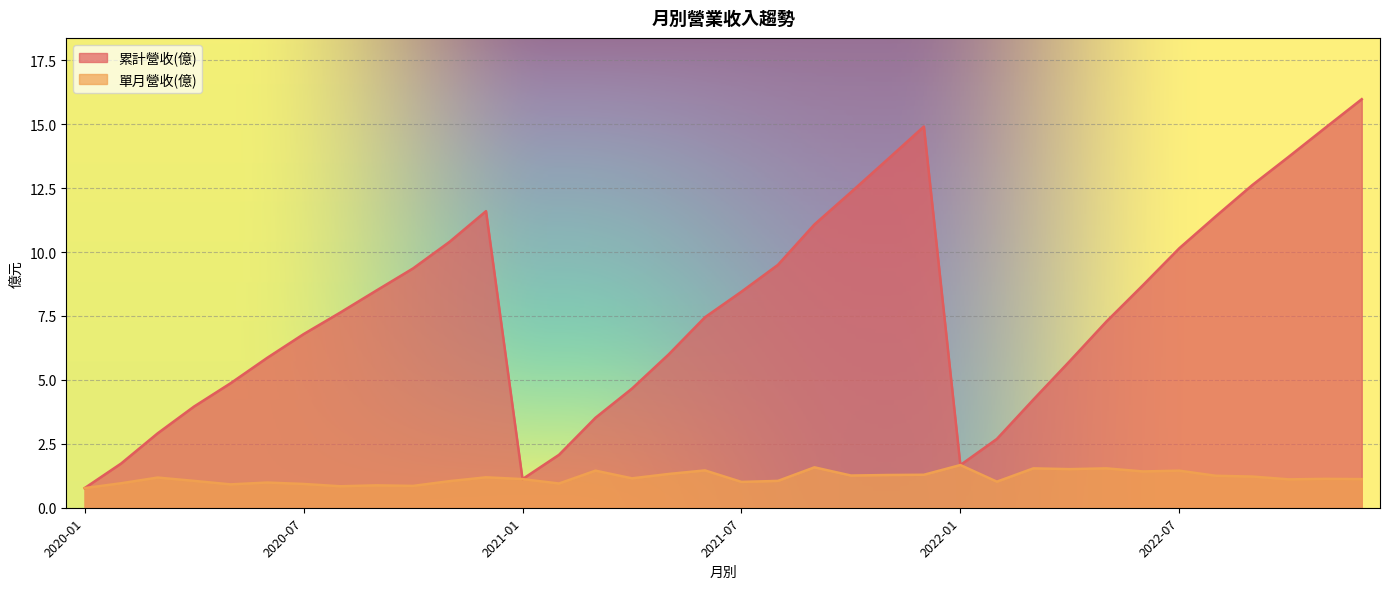

How many interior local valleys does the 累計營收(億) series have?

2